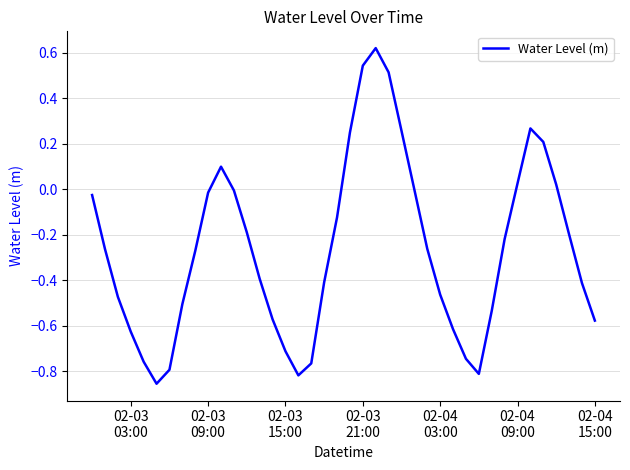

What is the difference between the maximum and minimum values?

1.5